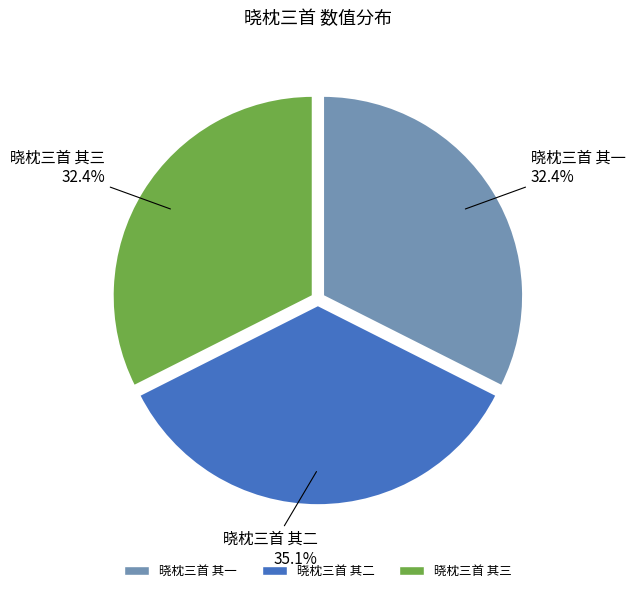

How many segments does this pie chart have?

3